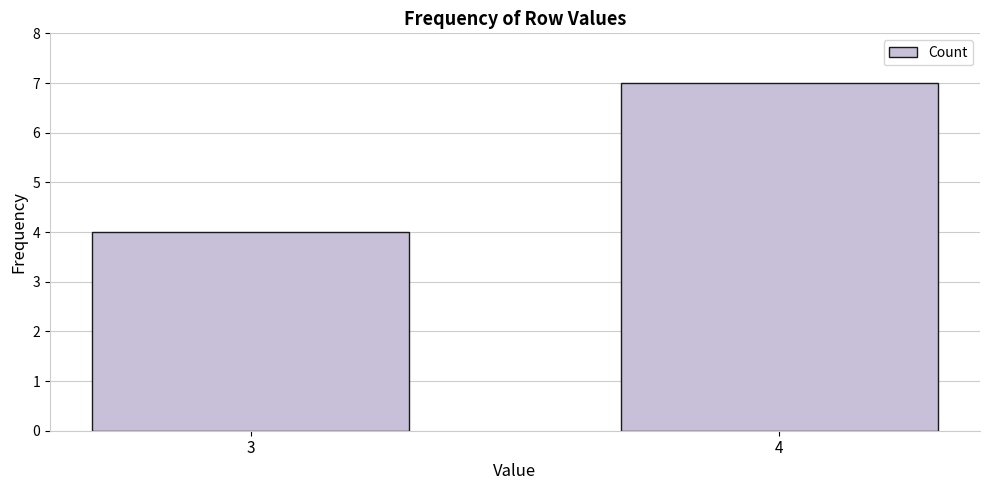

What is the sum of the values at 4 and 3?

11